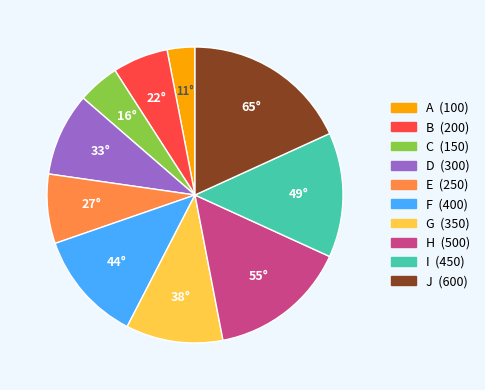

How many slices are in this pie chart?

10